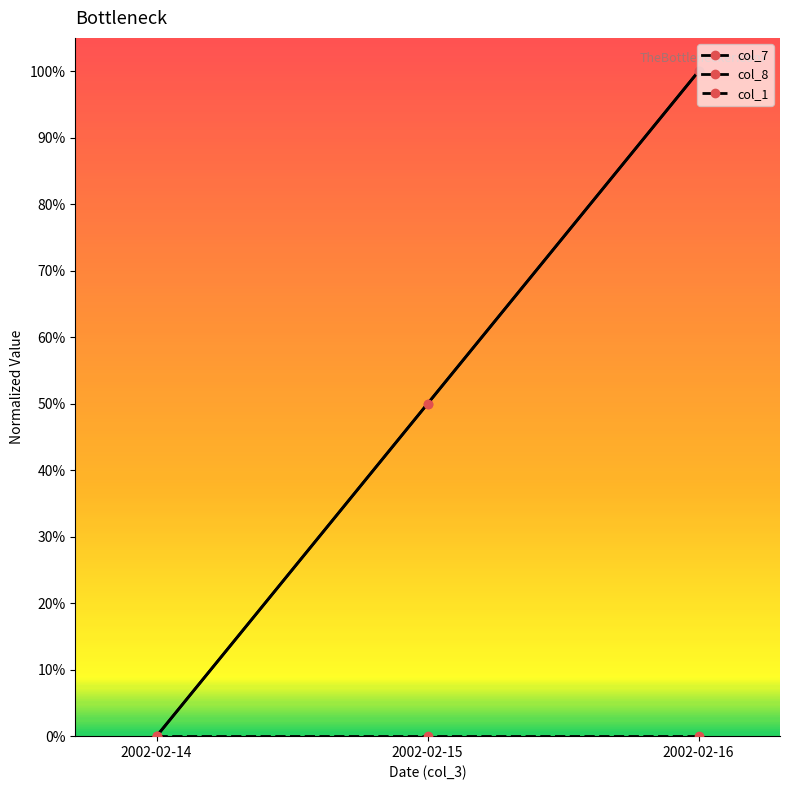

At which category is the sum across all series the highest?

2002-02-16